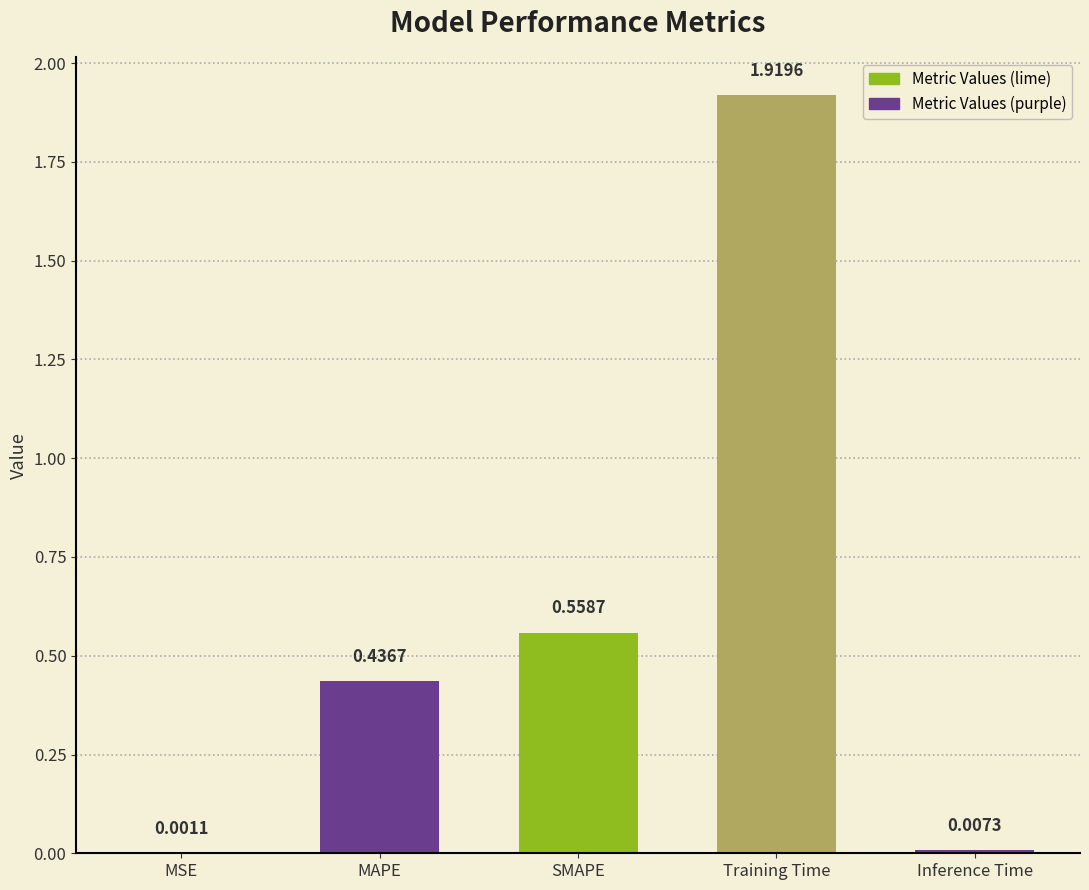

True or false: the data shows 0.3 at MAPE.

False